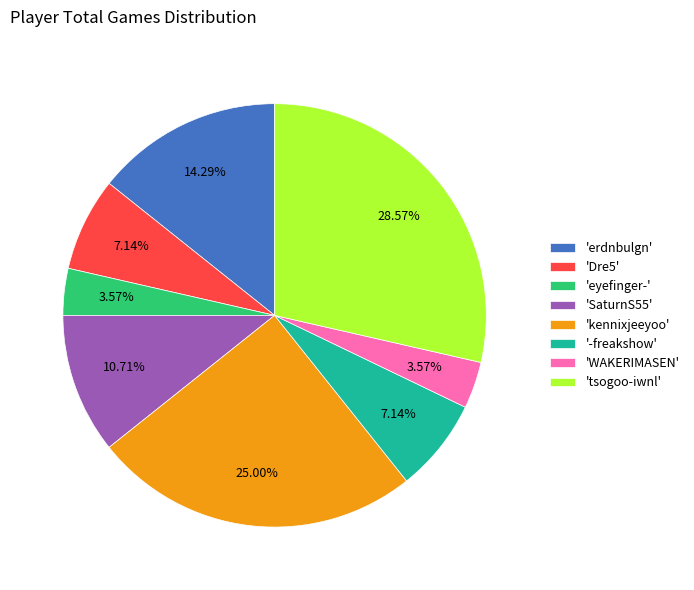

What is the largest slice in the pie chart?

'tsogoo-iwnl'